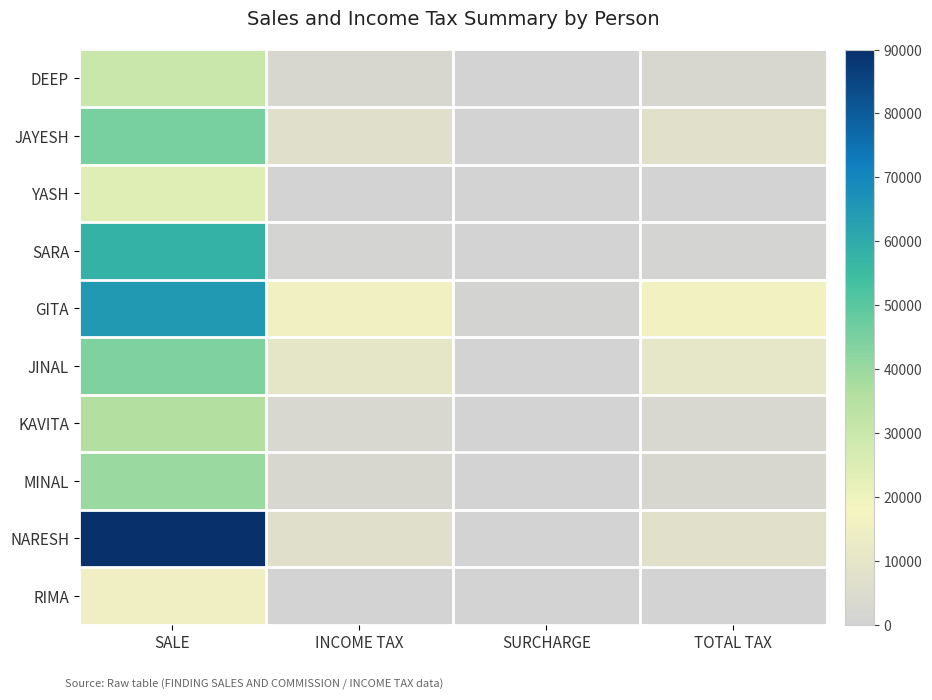

What is the total value across all series at INCOME TAX?

48600